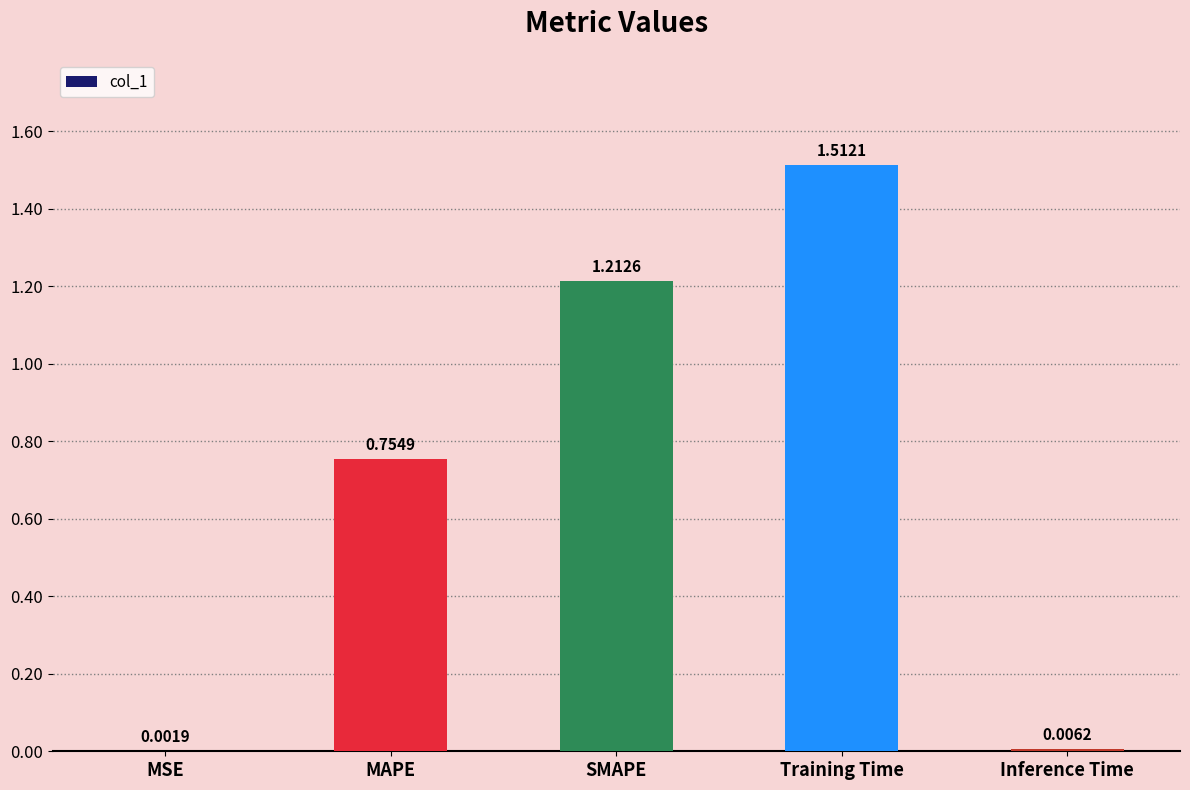

Where is the data nearest to the value 0?

MSE